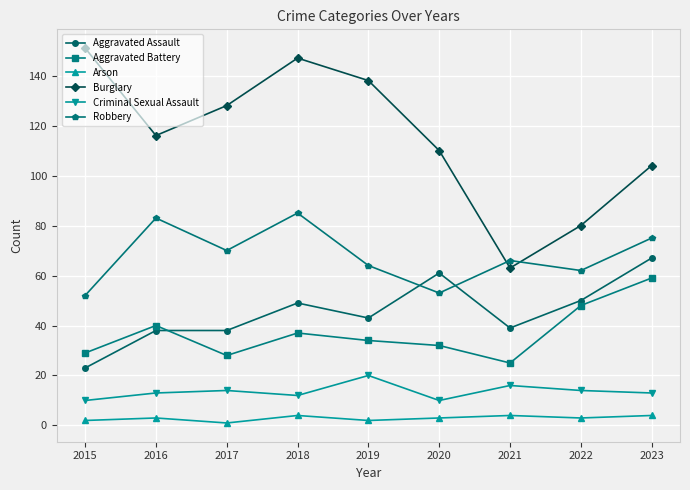

How many lines are shown in the chart?

6